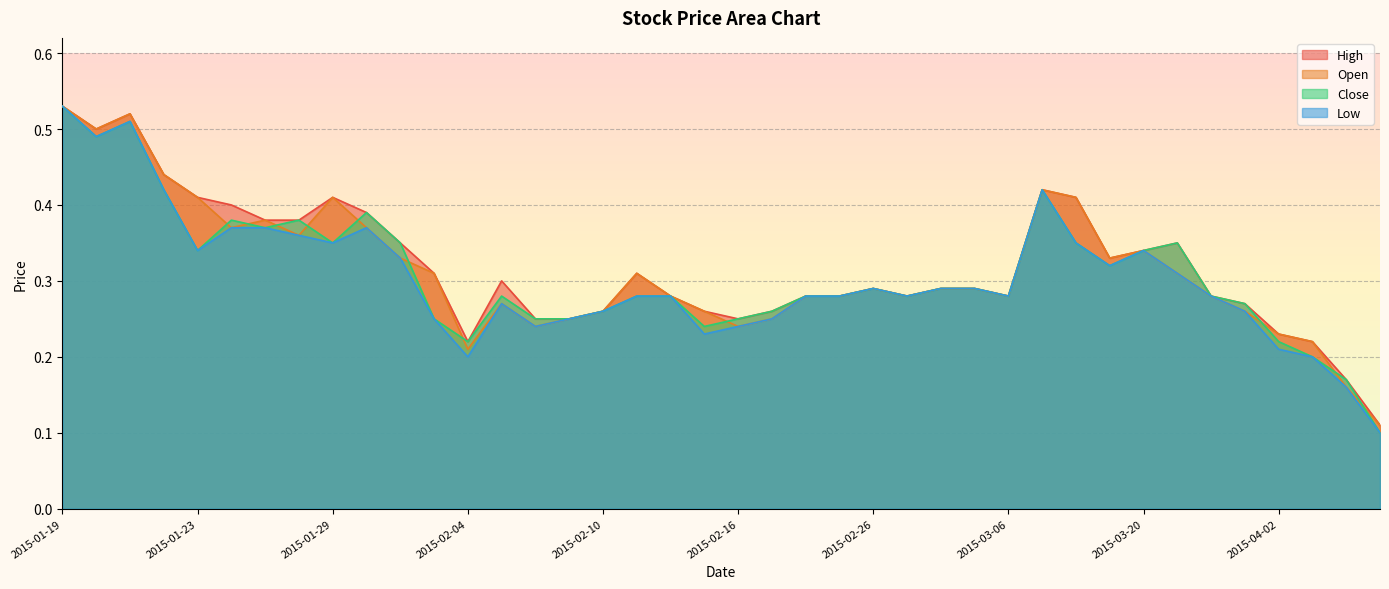

Which series has the largest total across all categories?

High